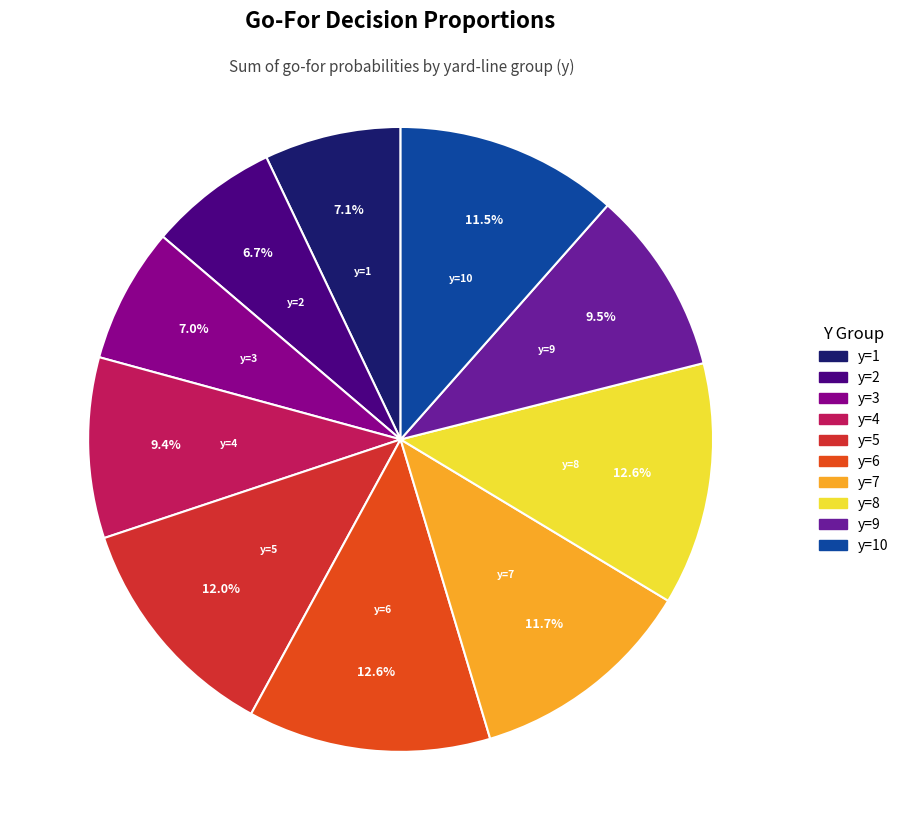

Does y=7 represent more than half of the total?

No